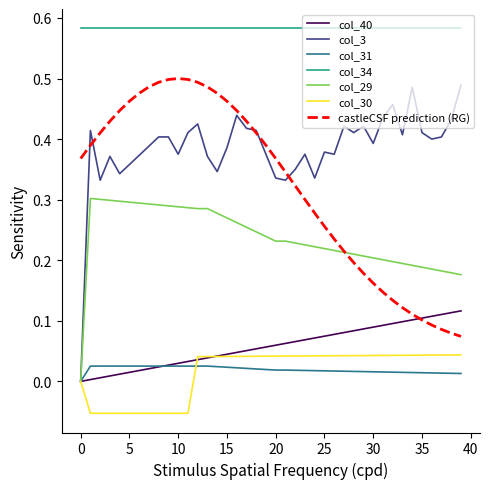

Rank the series by their maximum value, from lowest to highest.

col_31, col_30, col_40, col_29, col_3, castleCSF prediction (RG), col_34